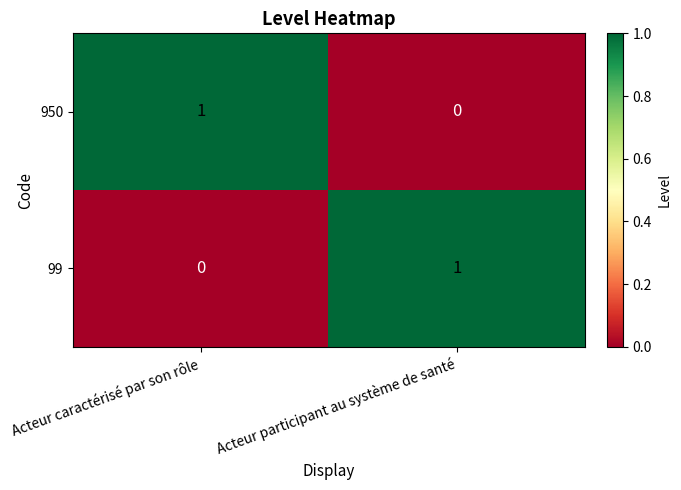

What is the maximum value shown in the chart?

1